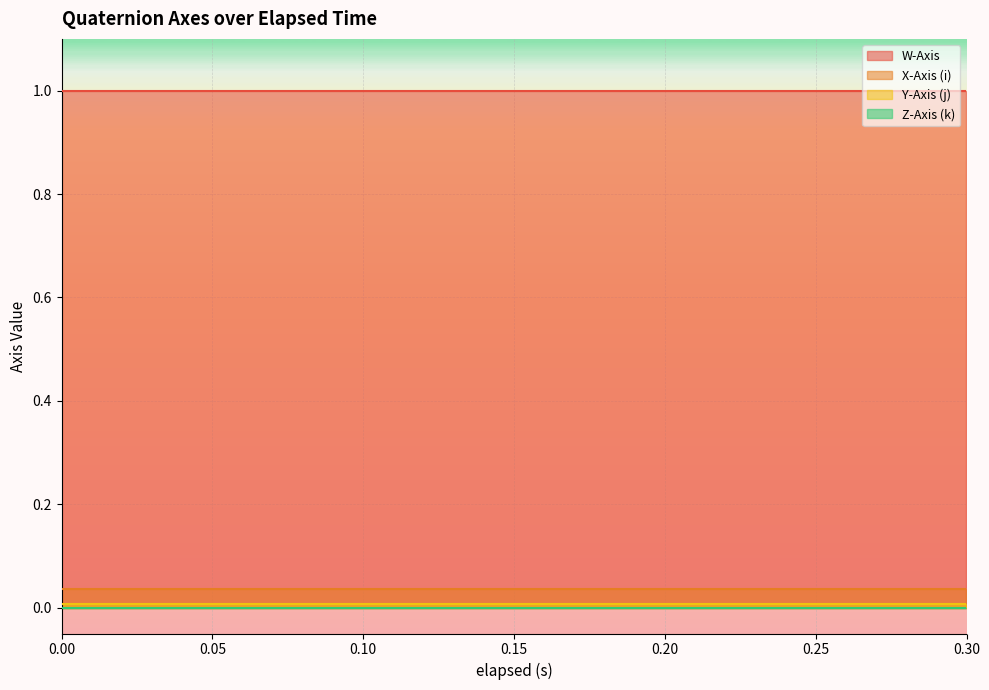

List the series in order of their peak value, lowest first.

Z-Axis (k), Y-Axis (j), X-Axis (i), W-Axis